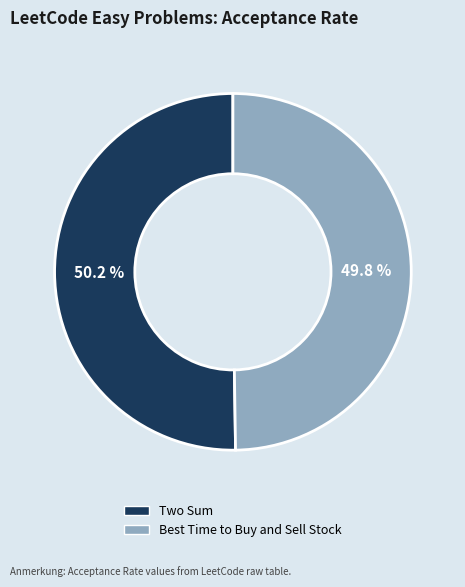

Is it true that Best Time to Buy and Sell Stock is 50% of the pie?

True